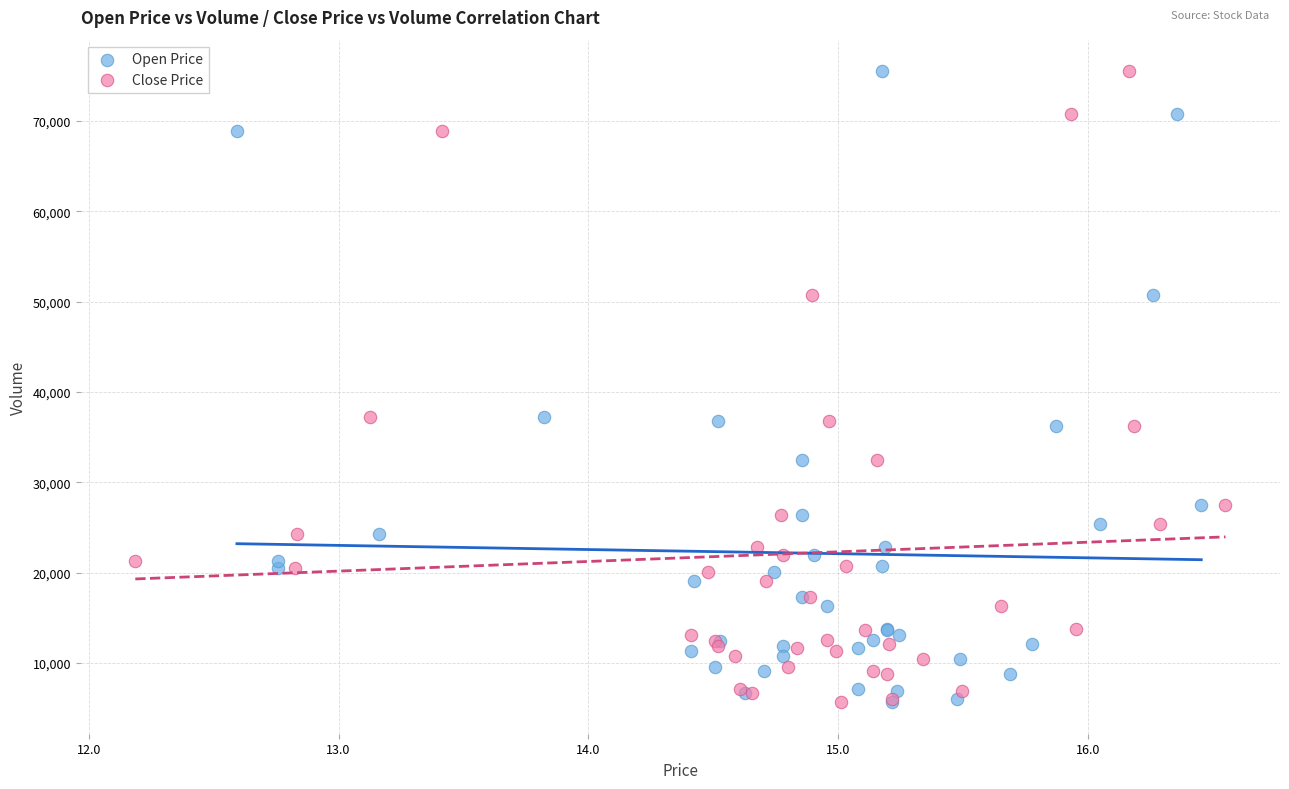

What are all the series names shown in the legend?

Open Price, Close Price